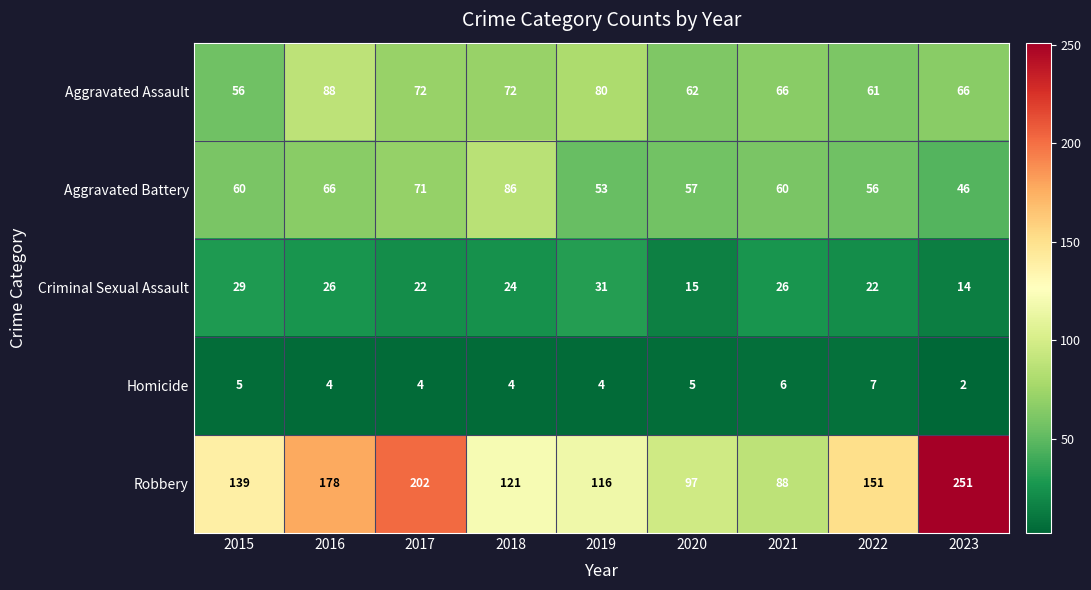

How many distinct data groups are displayed?

5